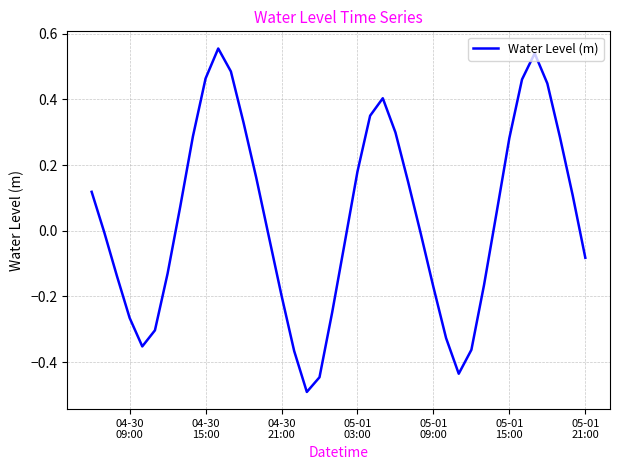

What is the difference between the maximum and minimum values?

1.0